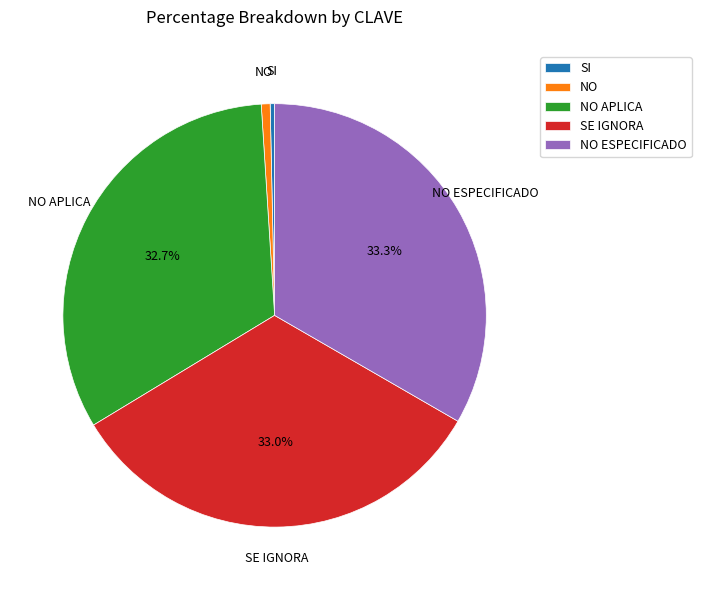

Do NO and NO APLICA together represent more than half of the pie?

No